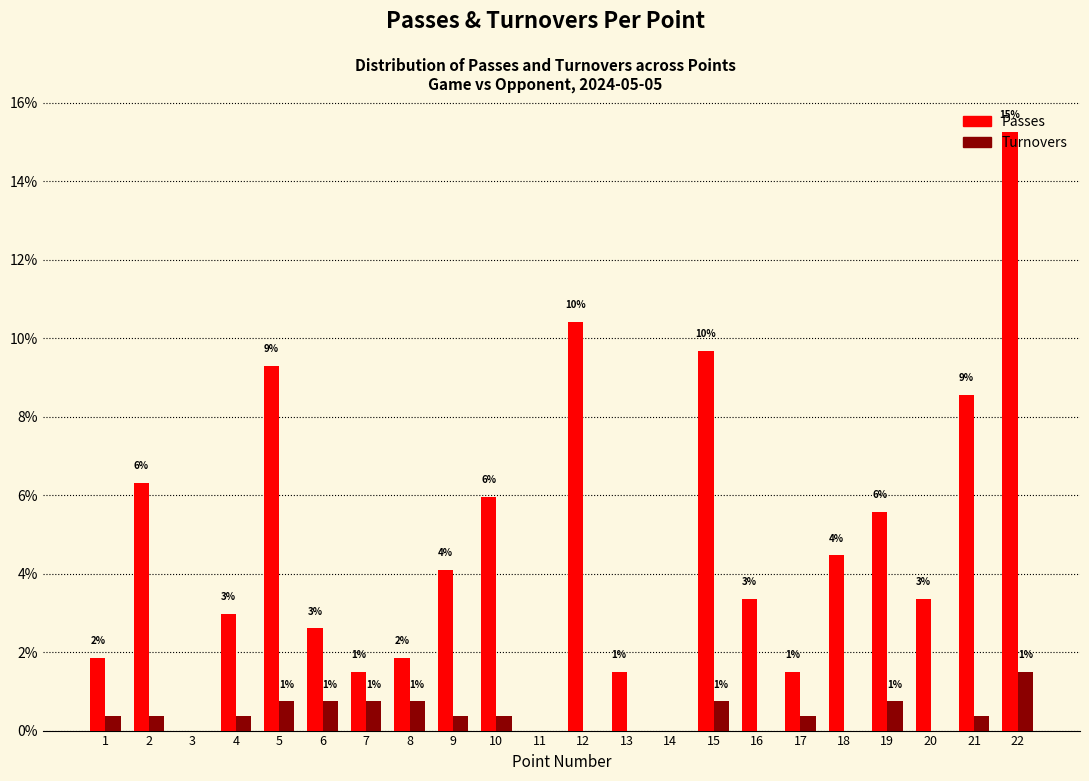

Are the bars horizontal?

No